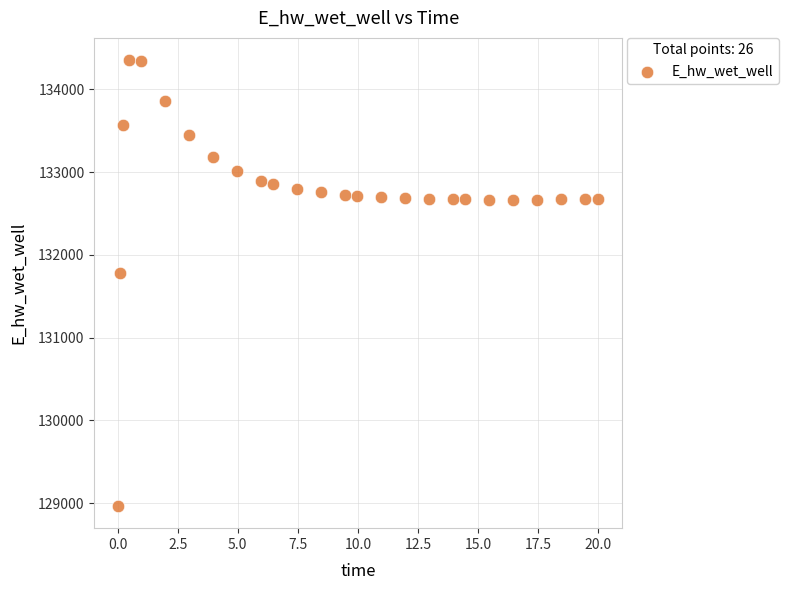

What Y value in the scatter plot is closest to 131659?

131776.0